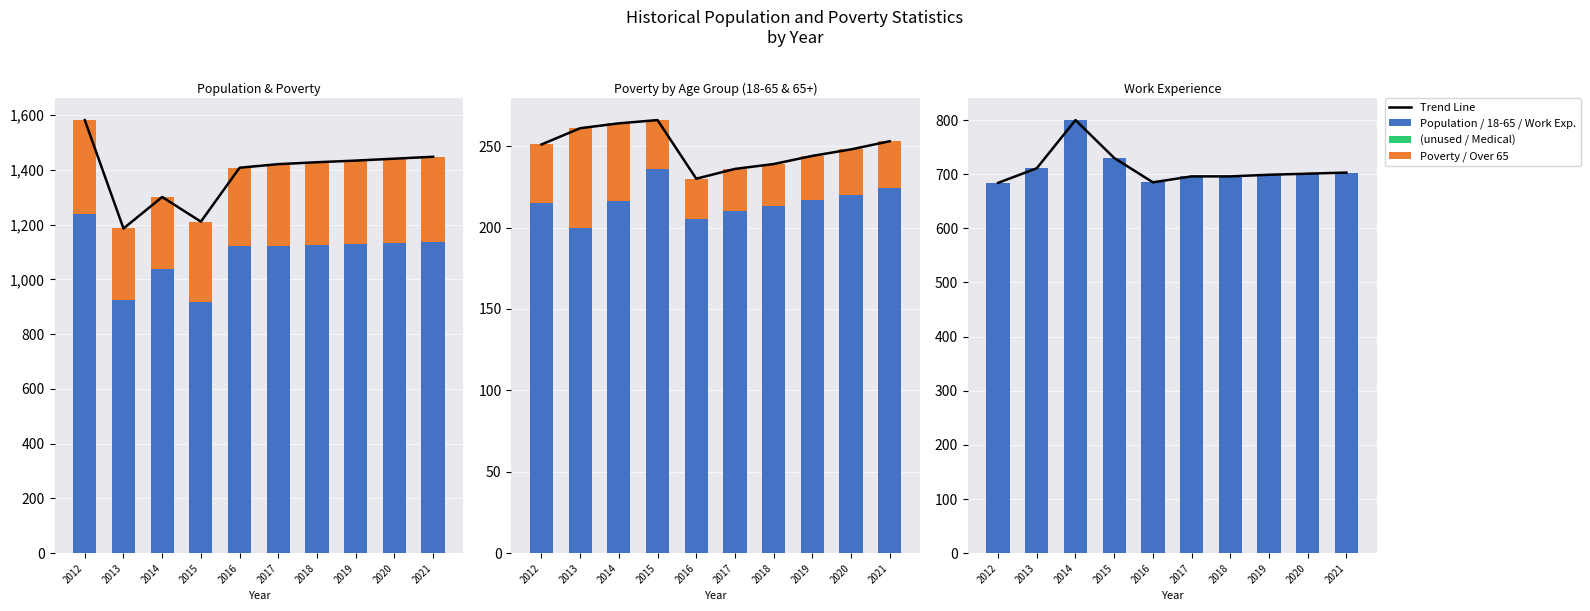

What is the value of the Work_Experience bar at the 5th from the left?

685